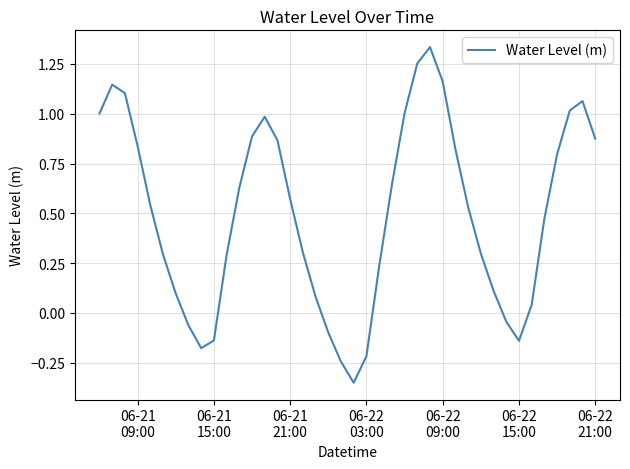

What is the difference between the maximum and minimum values?

1.7